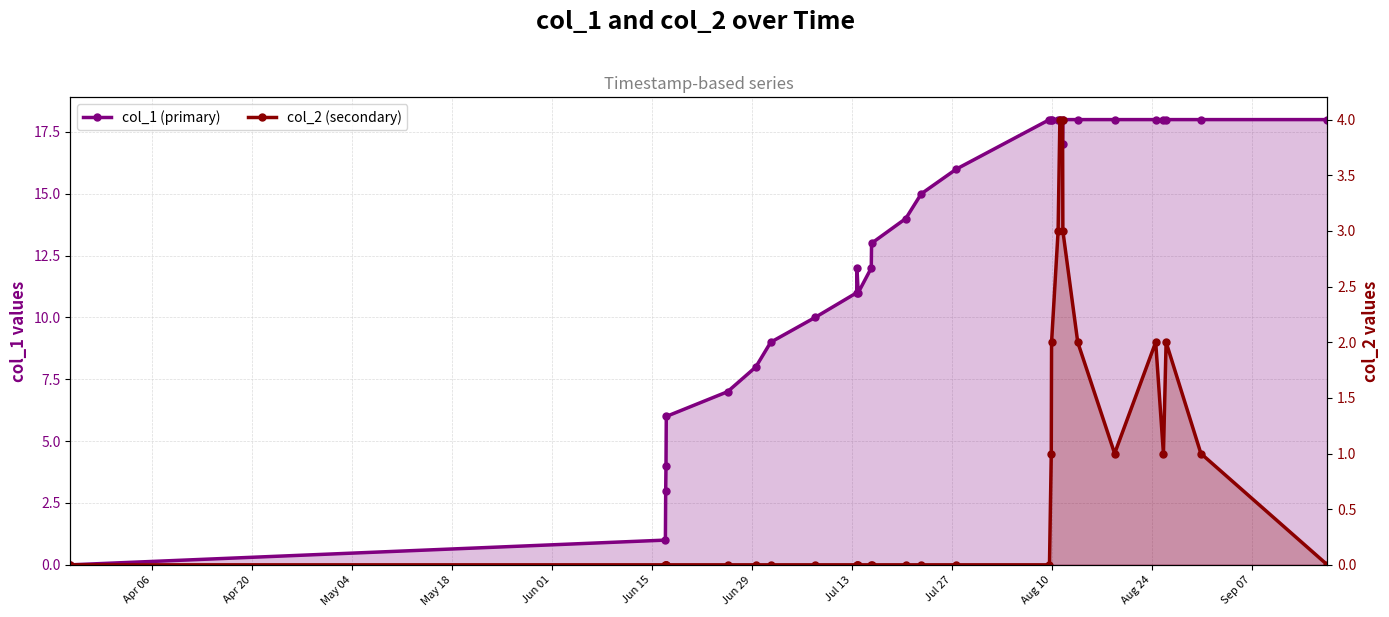

How many data points in col_2 (secondary) are above 0?

12